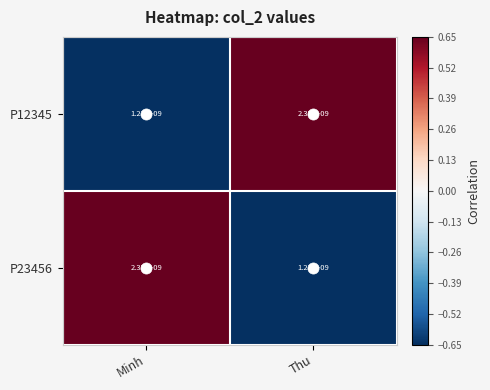

The P23456 series shows 1270256384 at Minh. True or false?

False